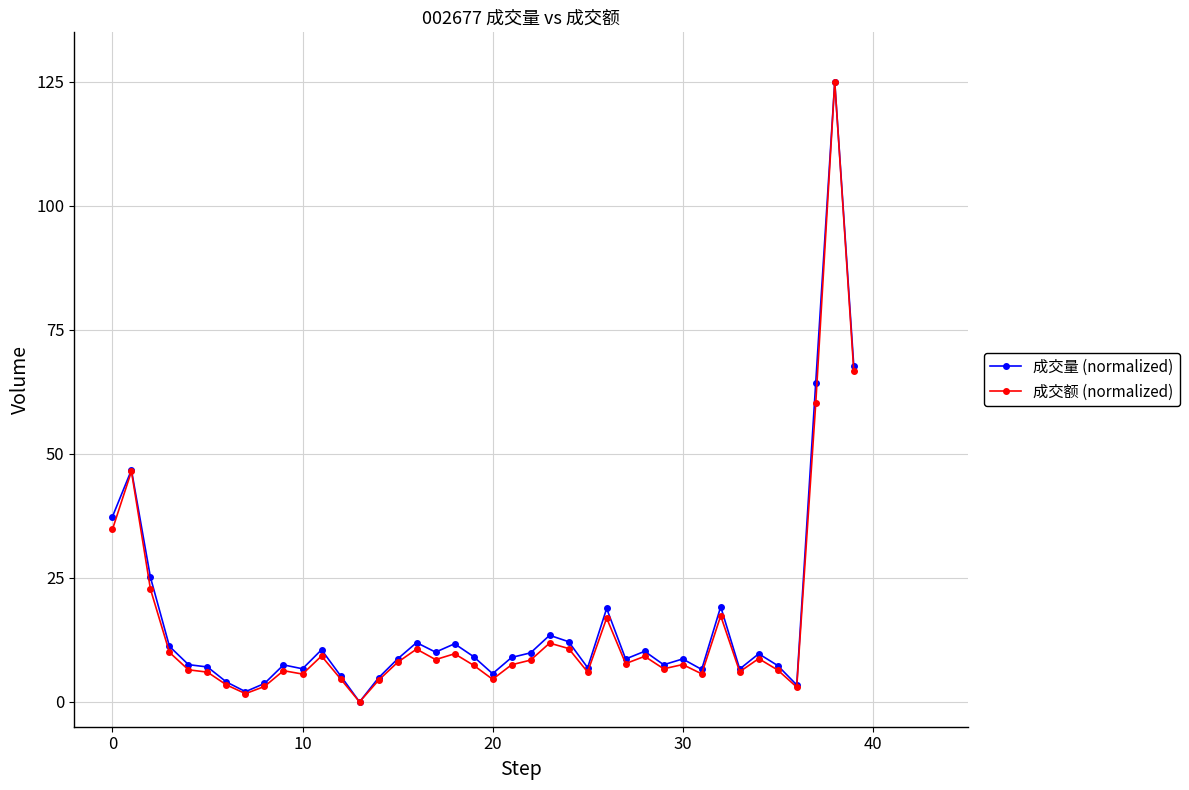

What is the value of the 成交量 (normalized) point at the 38th from the left?

64.4